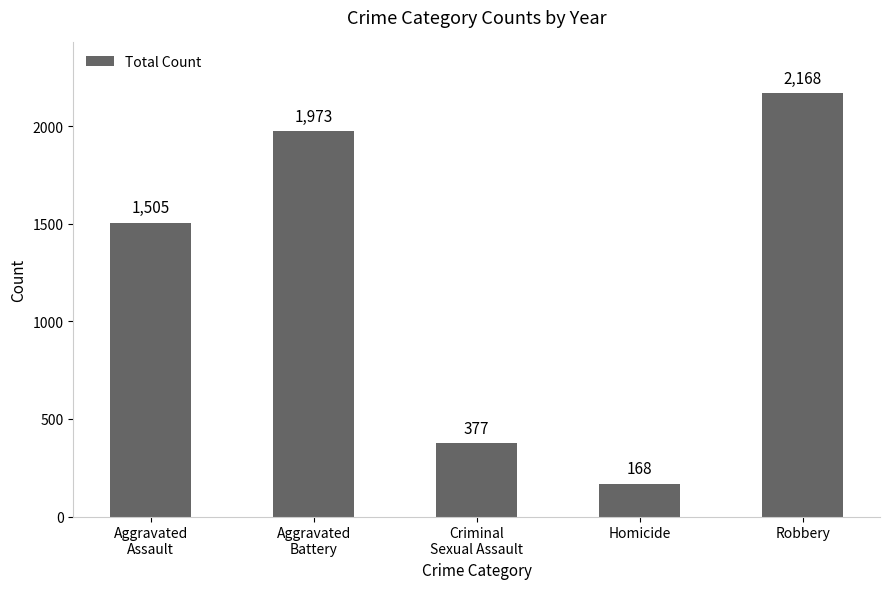

What is the label of the 4th bar from the left?

Homicide